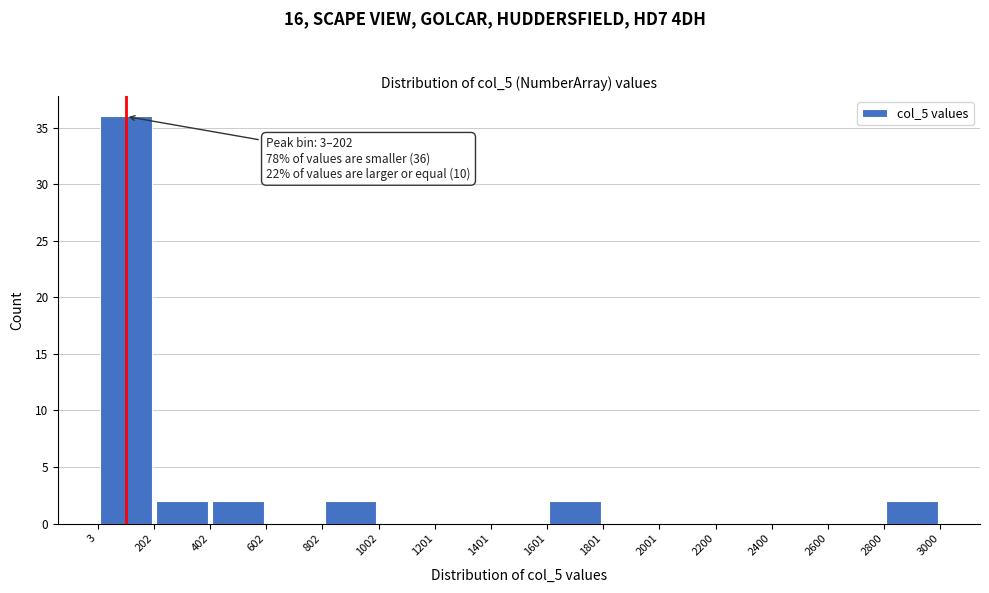

Which range on the x-axis has the tallest bar?

3 to 202